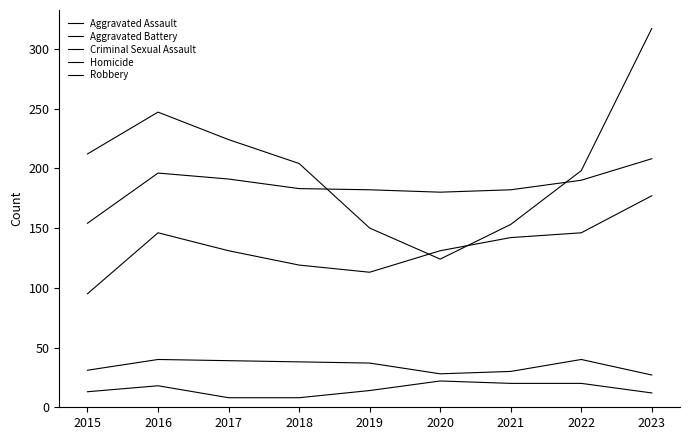

Is this an area chart (filled region under the line)?

No